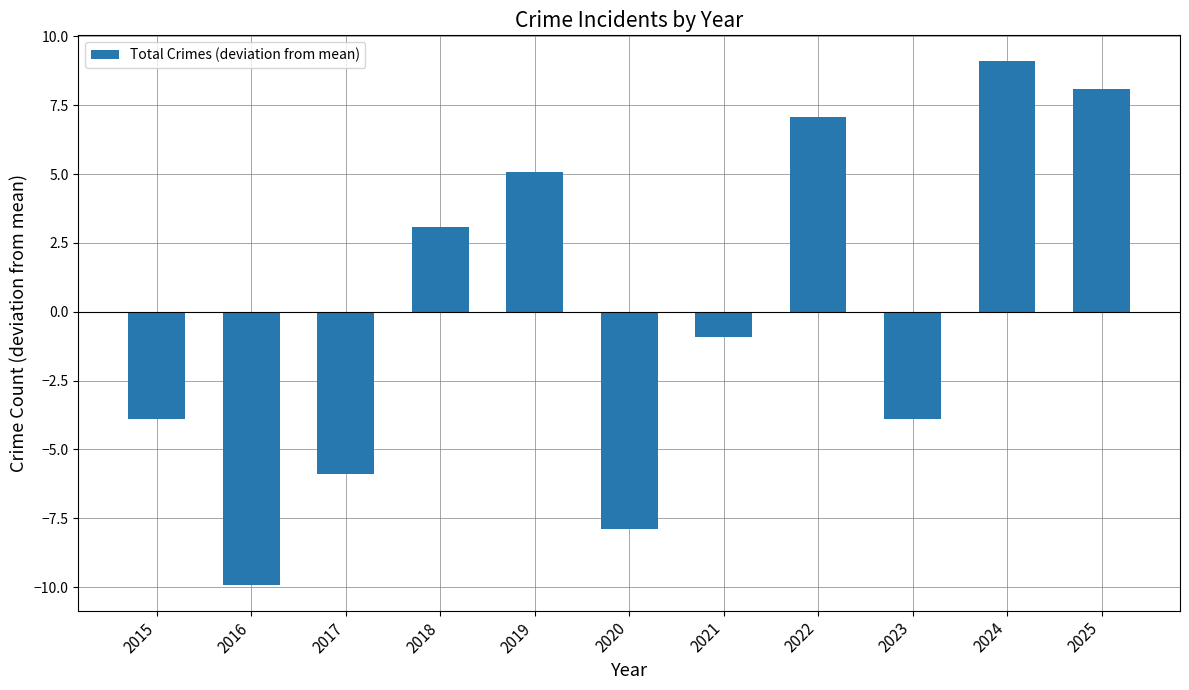

Does the chart contain any negative values?

Yes